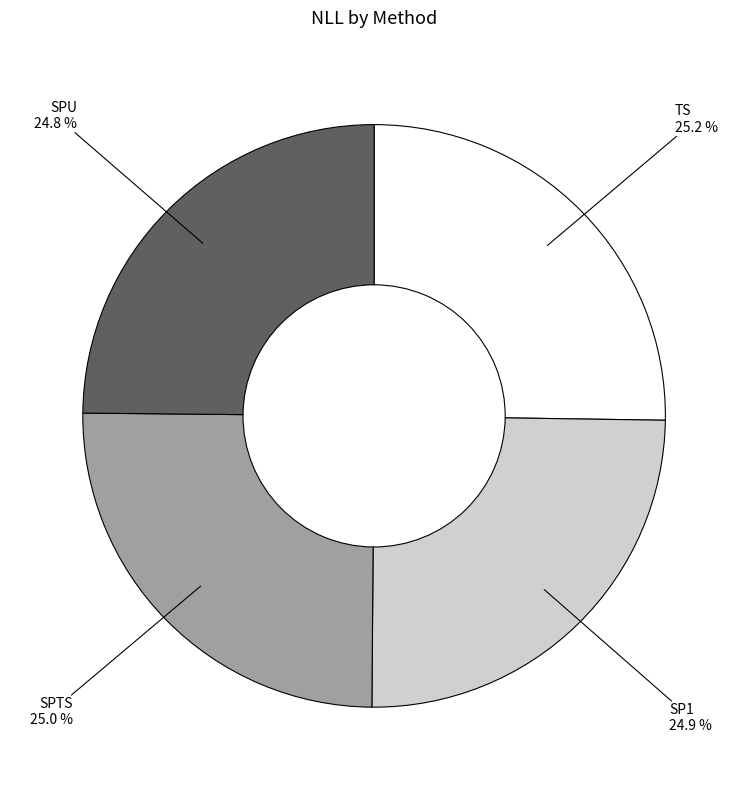

Is it true that SPTS is 25% of the pie?

True